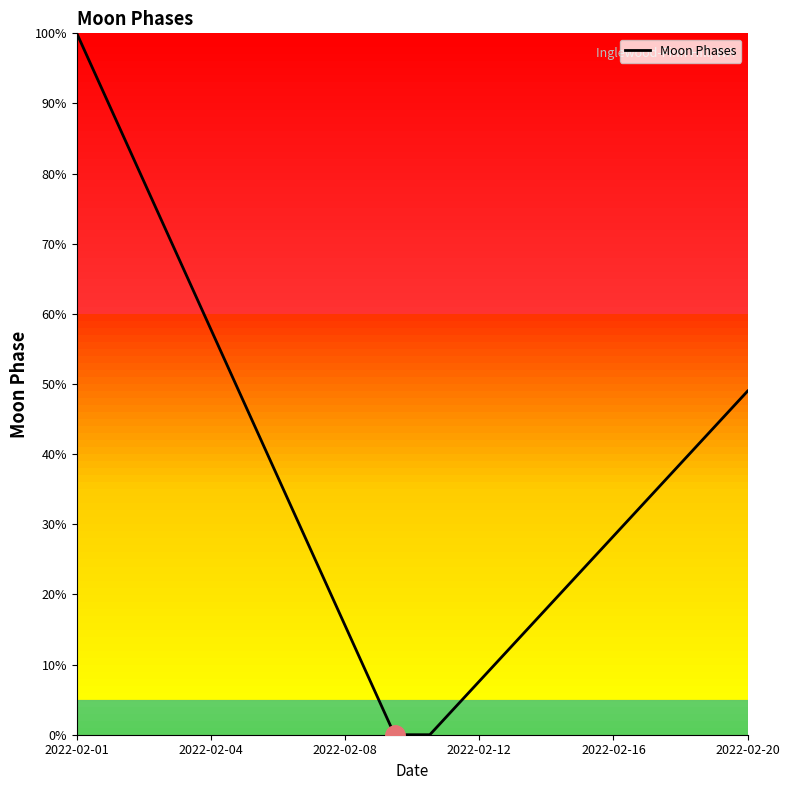

What is the maximum value shown in the chart?

100.0